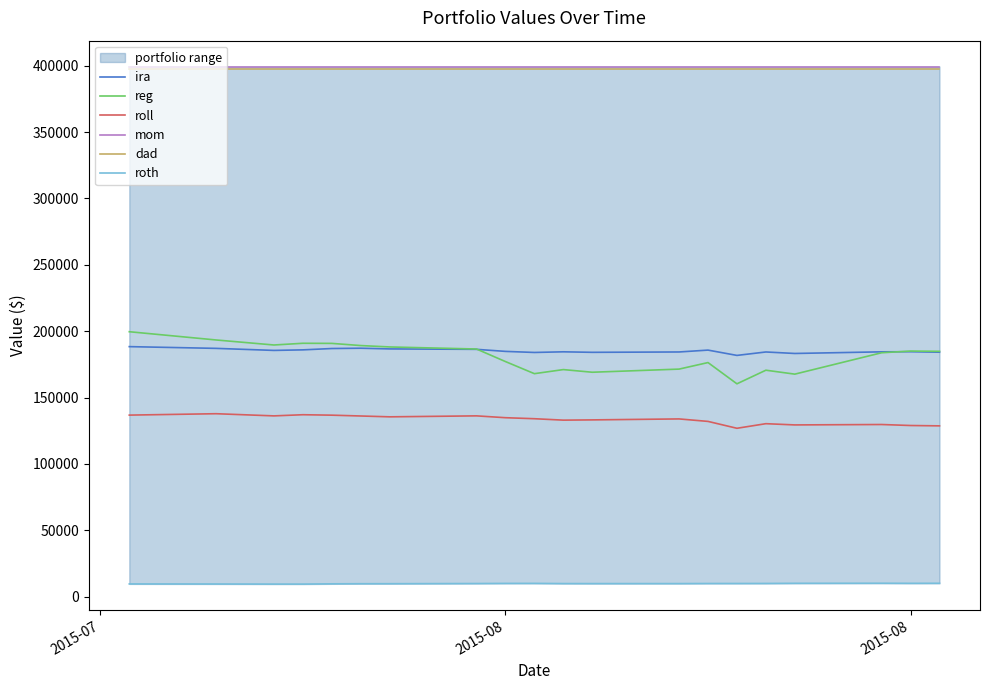

Which series has the largest total across all categories?

mom